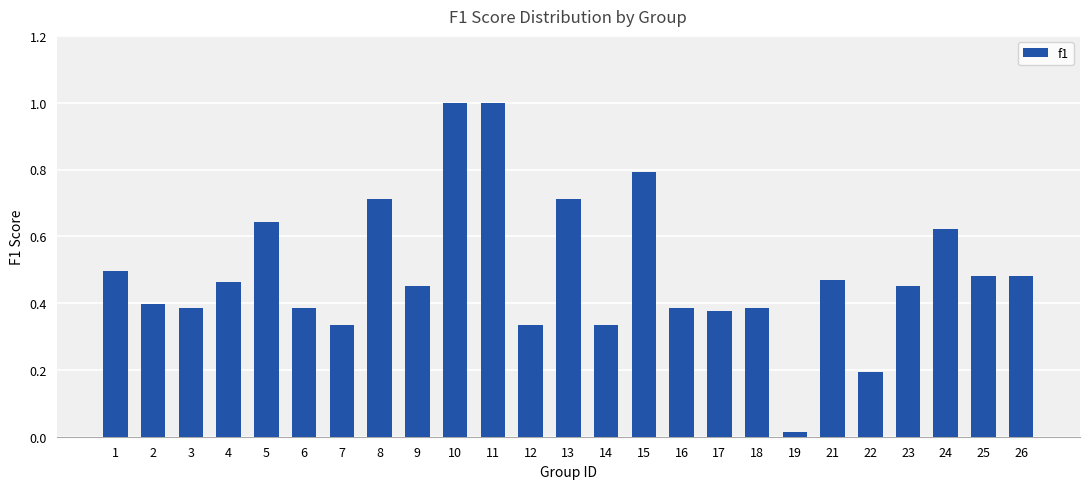

What is the greatest value displayed?

1.0